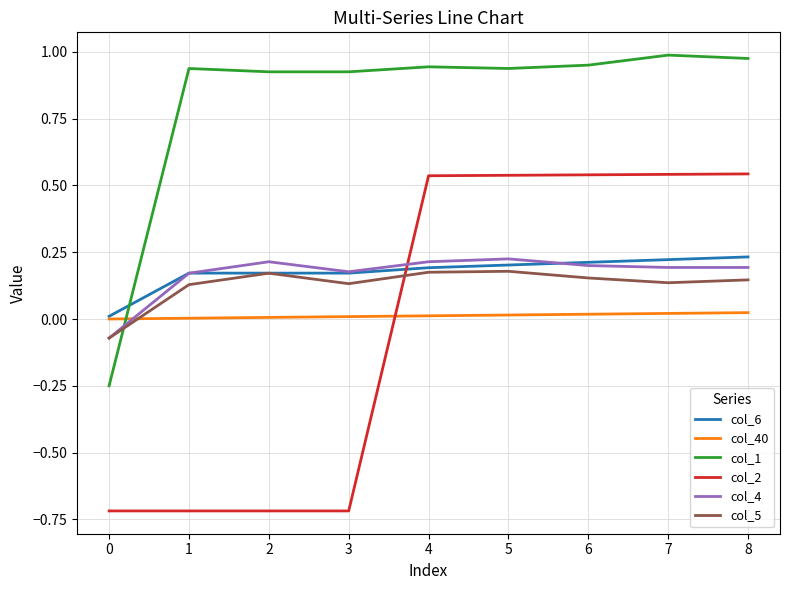

What is the minimum value shown in the chart?

-0.7